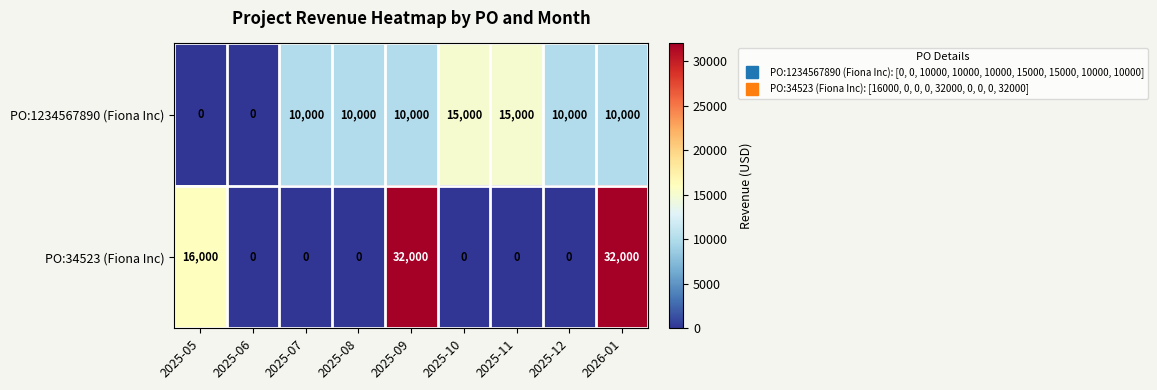

Read the PO:1234567890 (Fiona Inc) value at 2025-10.

15000